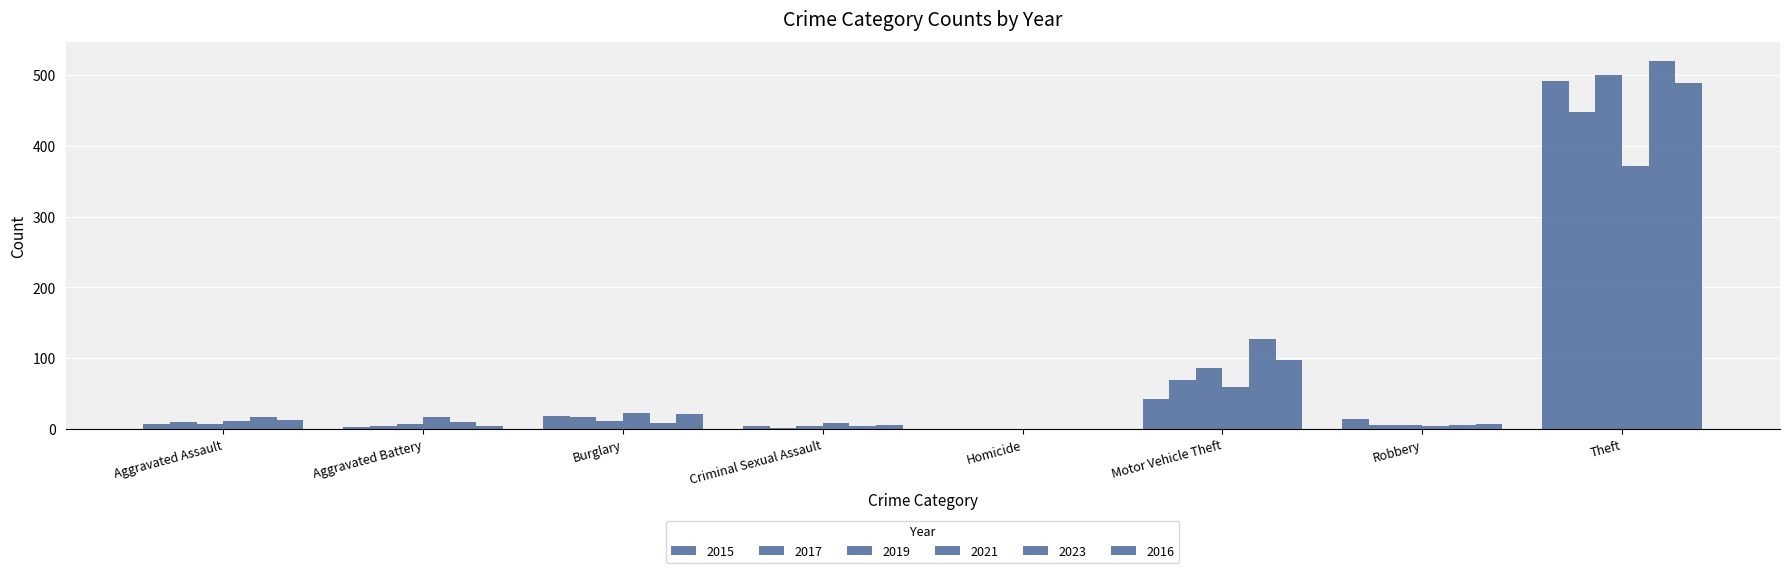

What position from the left is Theft?

8